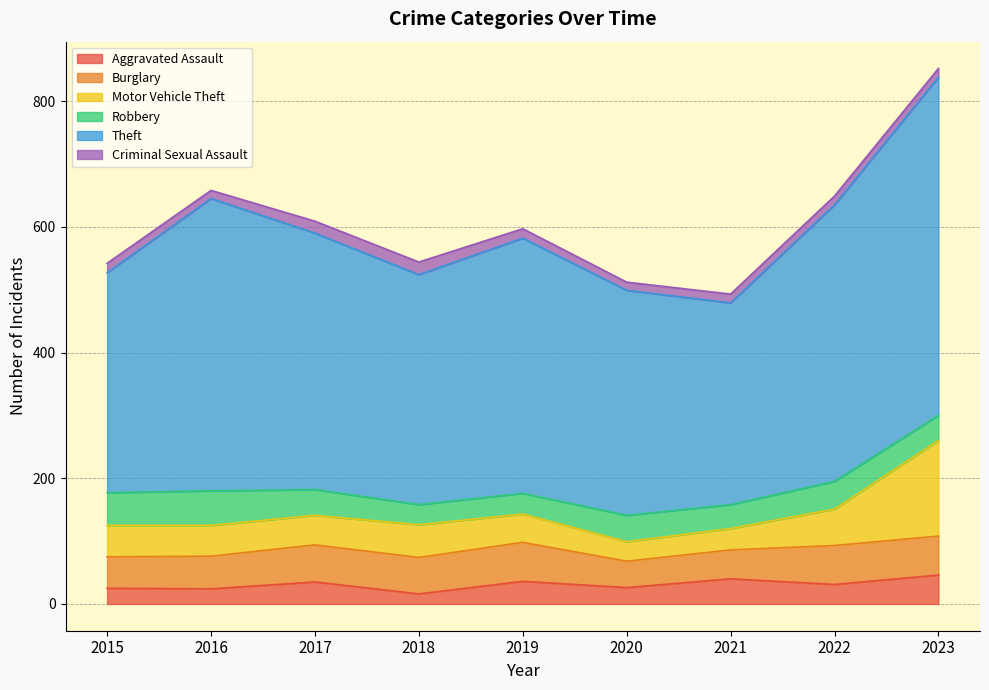

Which category has the lowest value in the Criminal Sexual Assault series?

2016